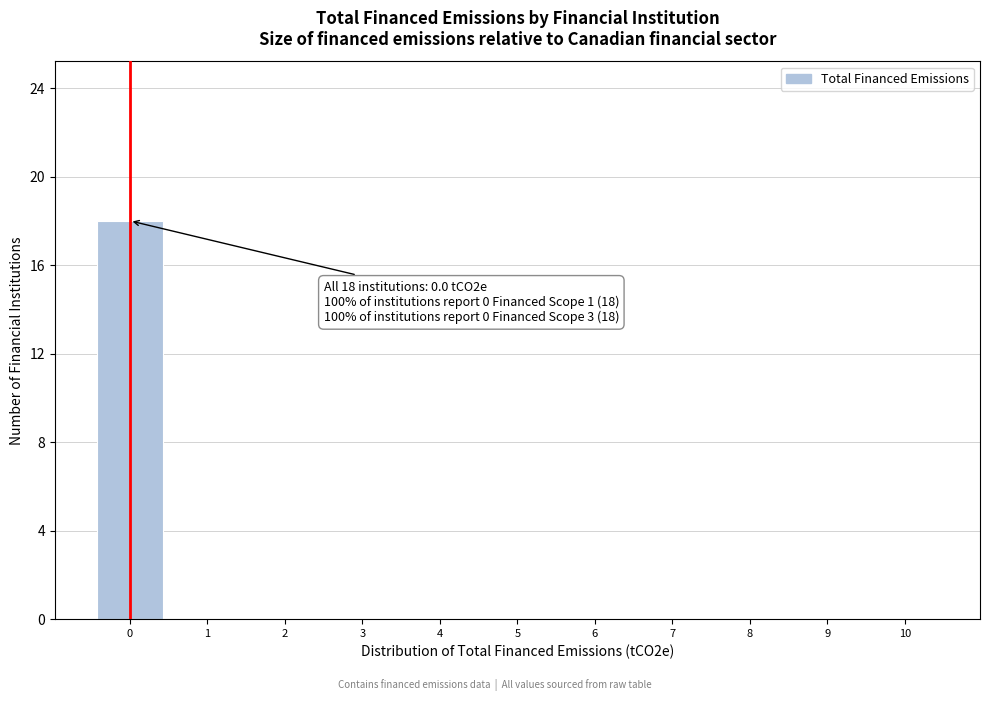

Over which range of the x-axis is the bar tallest?

-0.5 to 0.5